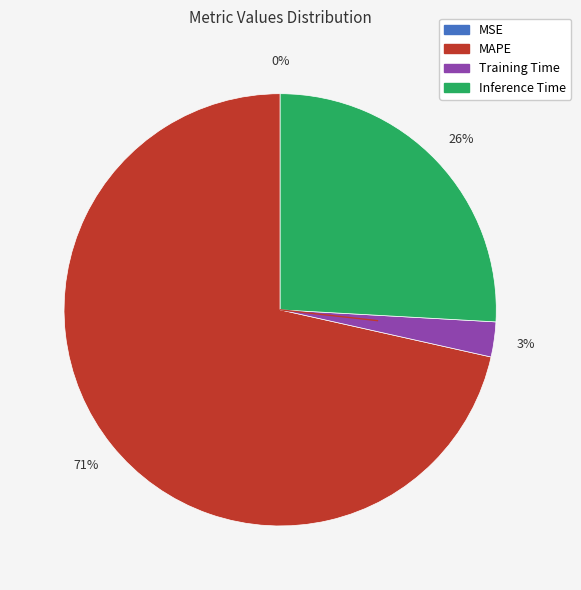

To the nearest percent, what is the average slice percentage?

25%